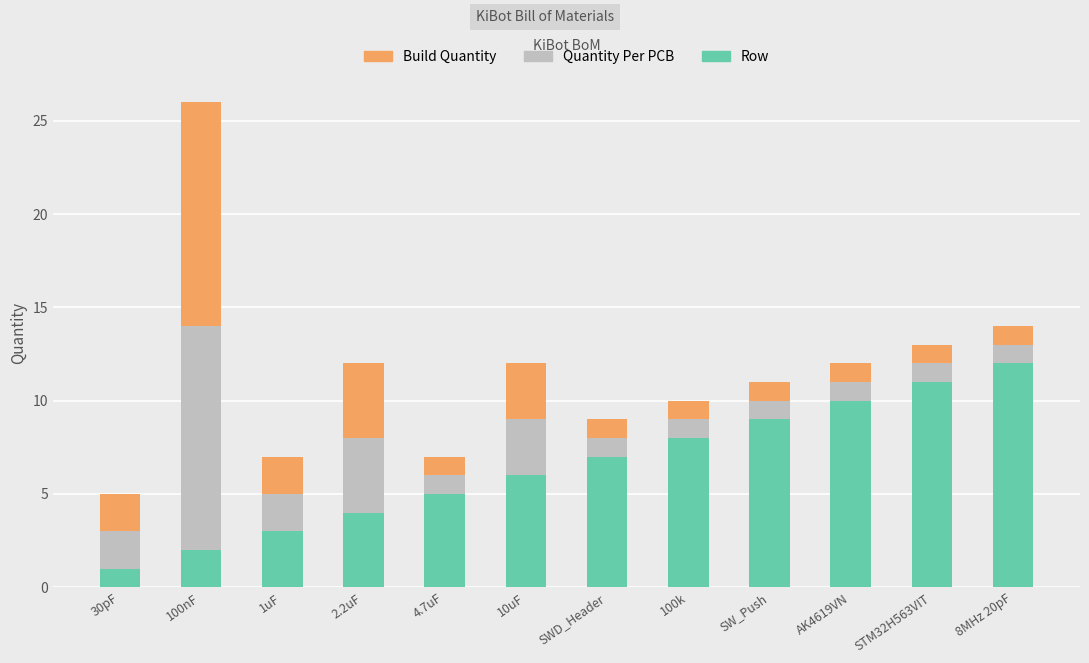

Does the chart contain stacked bars?

Yes